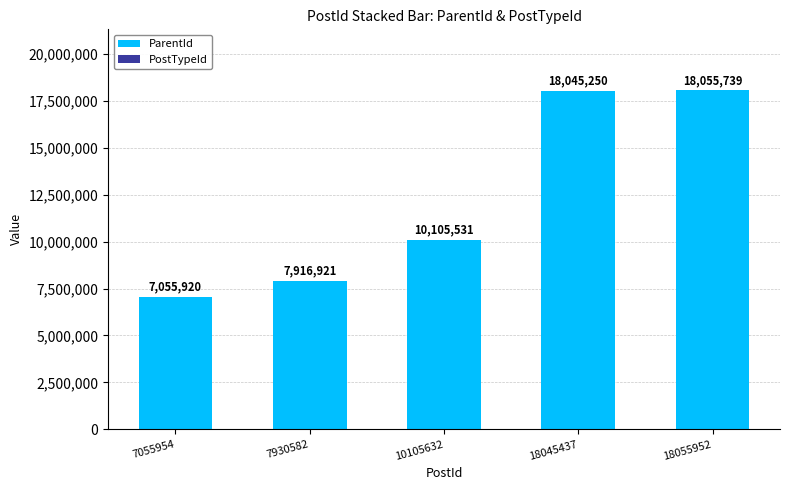

How many data points does each series have?

5